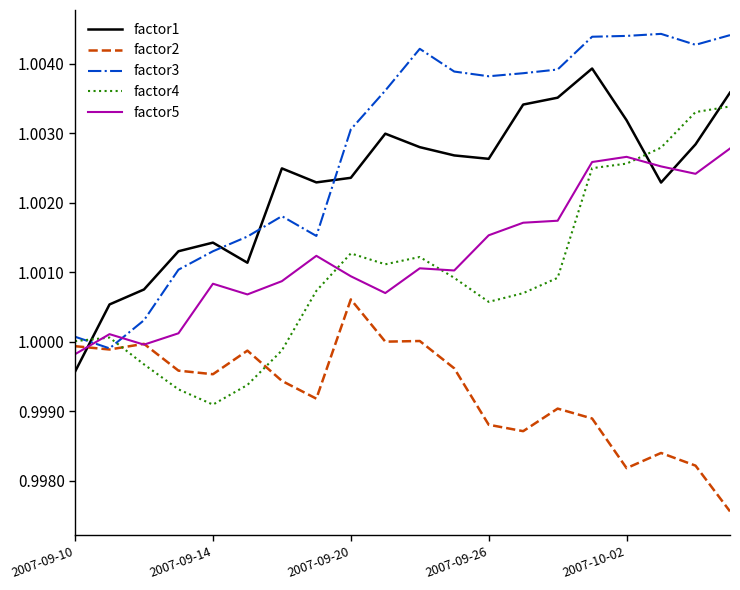

Which series ends up on top after the final intersection of factor1 and factor5?

factor1